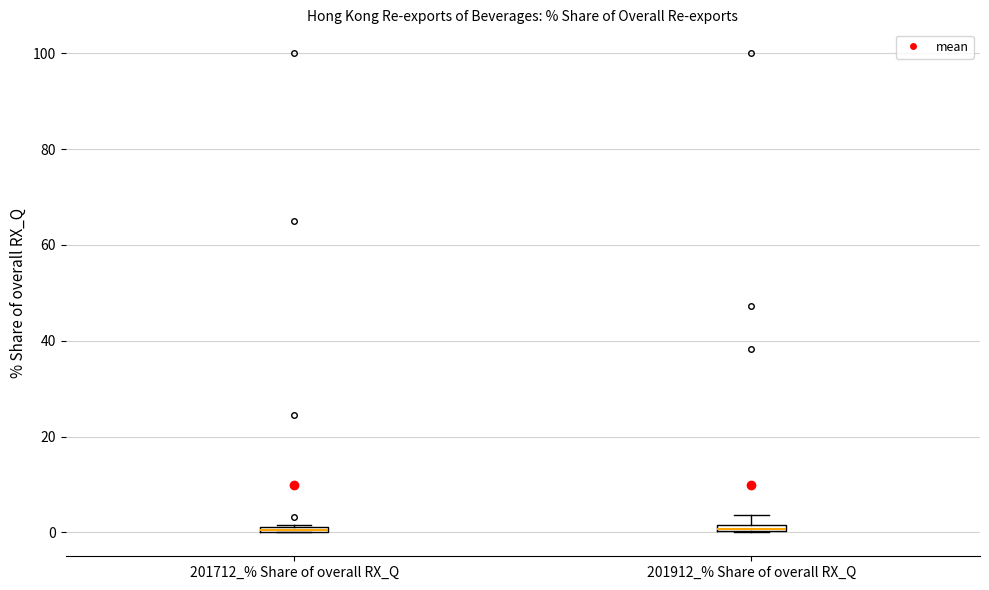

Where is the upper edge of the box for 201712_% Share of overall RX_Q on the y-axis? The values are not printed on the chart, so give them approximately, as read against the axis.

2